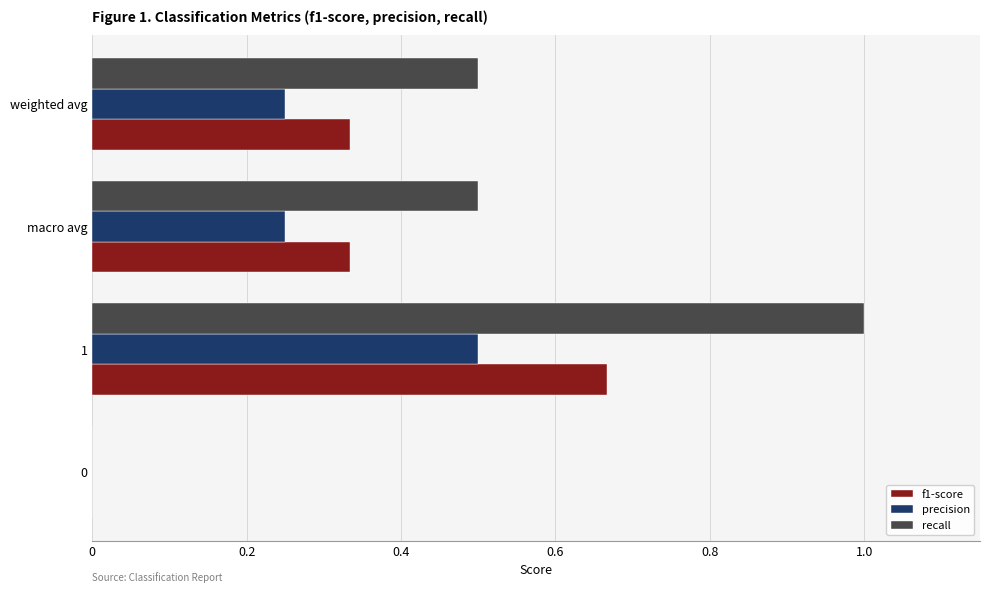

Which series changed the most between 1 and macro avg?

recall